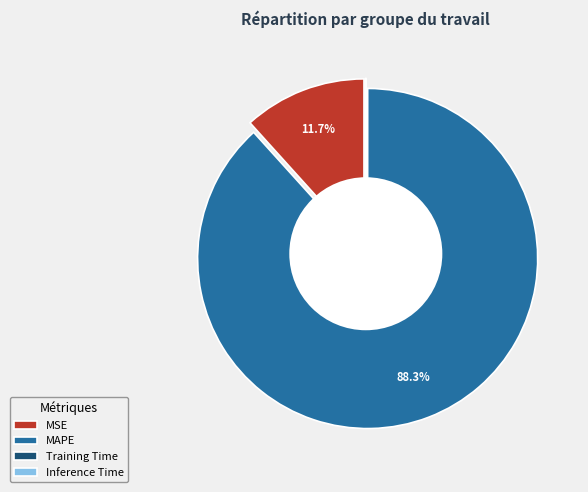

Which slice is the largest?

MAPE